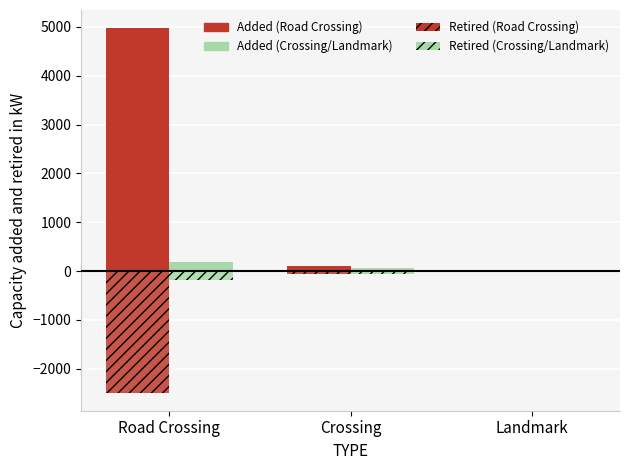

Count the number of data series in this chart.

4